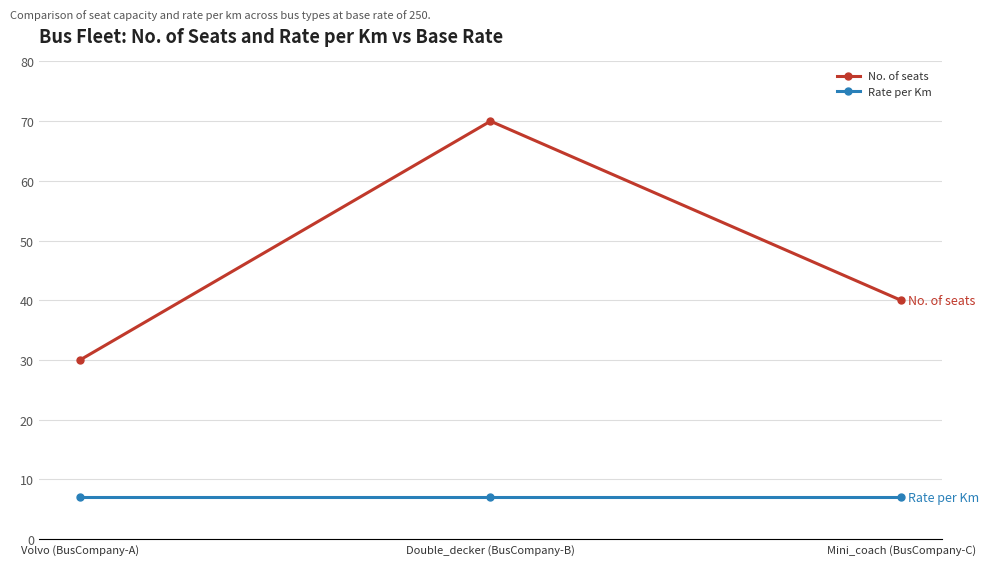

Reading right to left, transcribe all the data shown in this chart.

No. of seats: Mini_coach (BusCompany-C)=40	Double_decker (BusCompany-B)=70	Volvo (BusCompany-A)=30
Rate per Km: Mini_coach (BusCompany-C)=7	Double_decker (BusCompany-B)=7	Volvo (BusCompany-A)=7